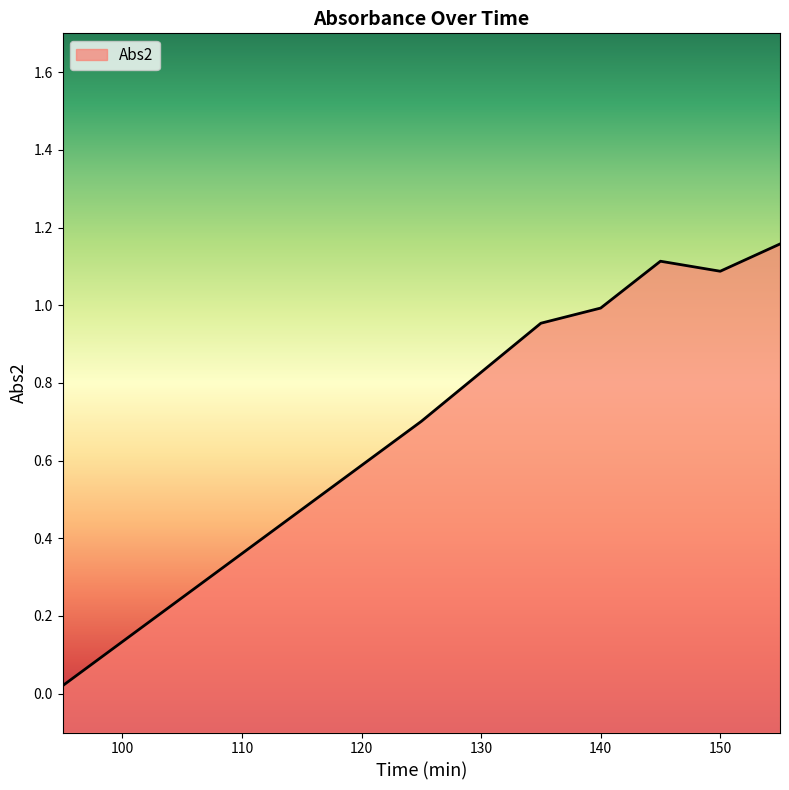

What is the difference between the maximum and second lowest values?

0.5